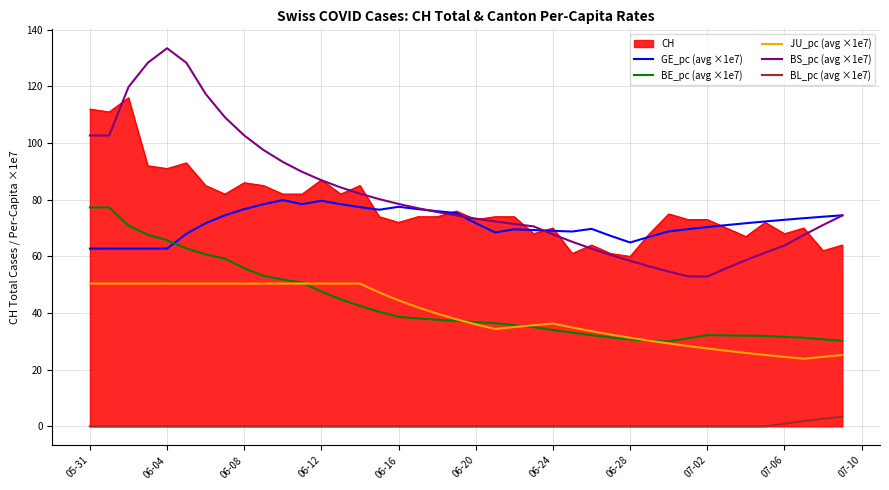

True or false: BL_pc (avg ×1e7) and BS_pc (avg ×1e7) cross at least once.

False